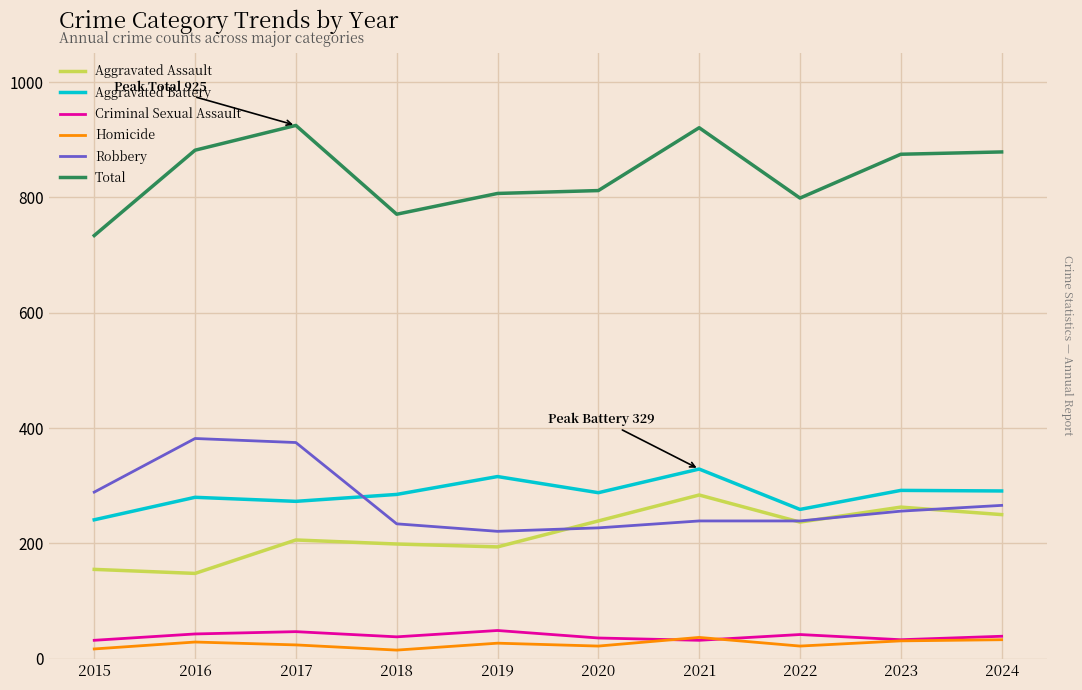

What is the sum of the Homicide values at 2020 and 2017?

46